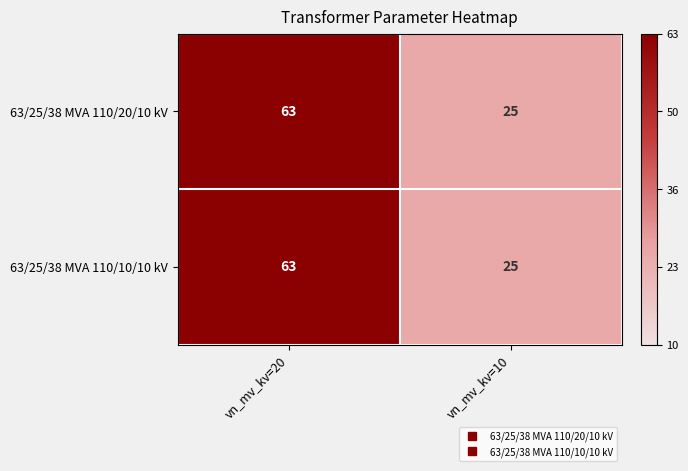

Read the 63/25/38 MVA 110/20/10 kV value at vn_mv_kv=10.

25